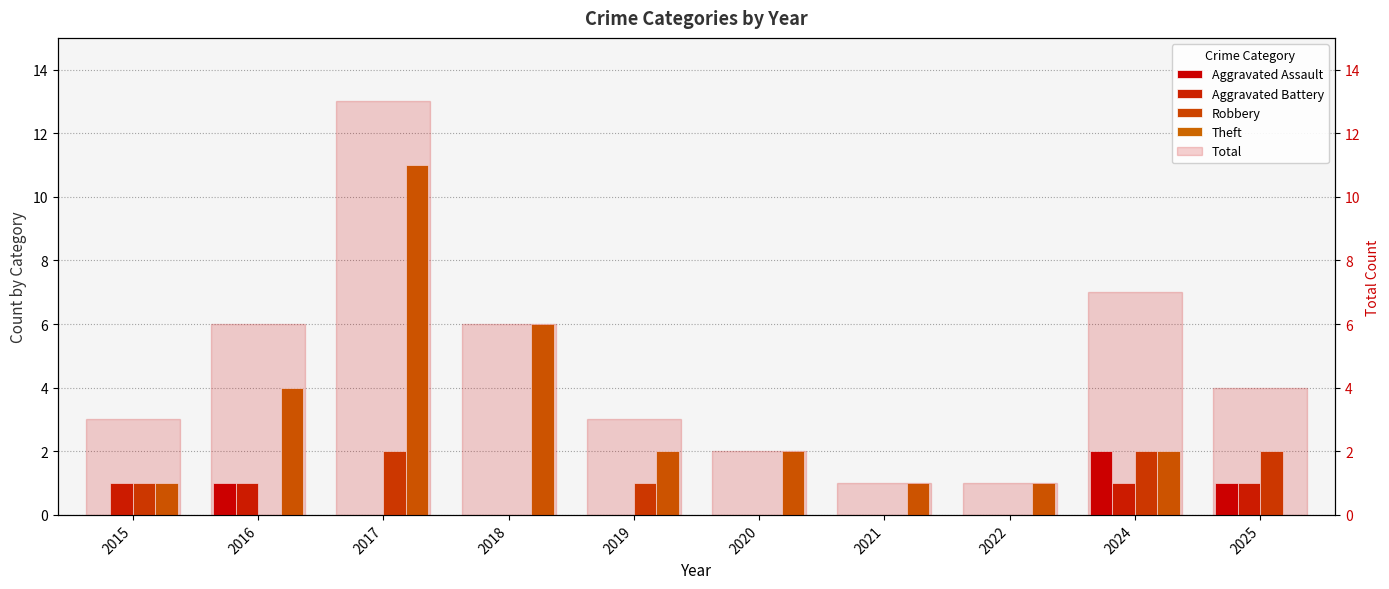

List the series in order of their peak value, lowest first.

Aggravated Battery, Aggravated Assault, Robbery, Theft, Total